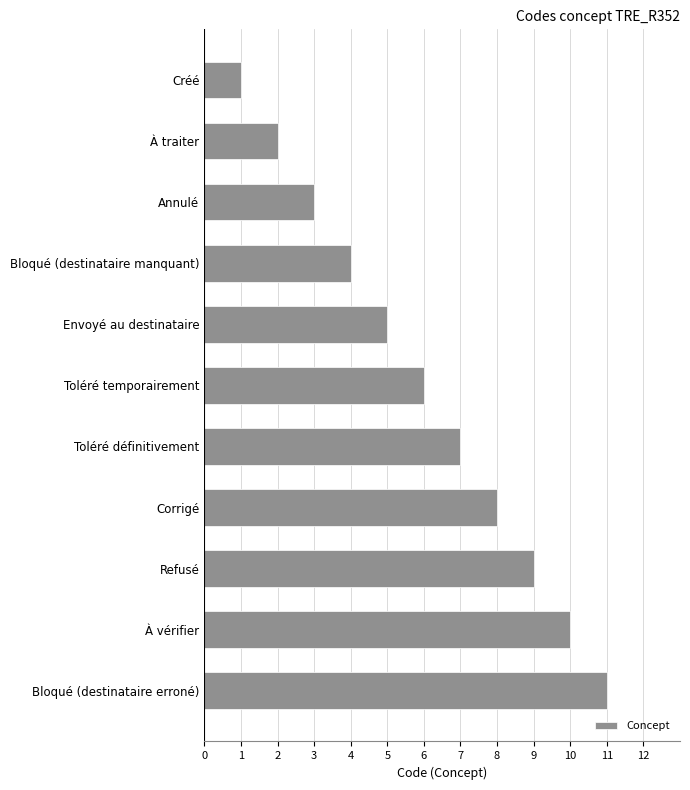

Are the bars grouped side by side (vs. stacked)?

No